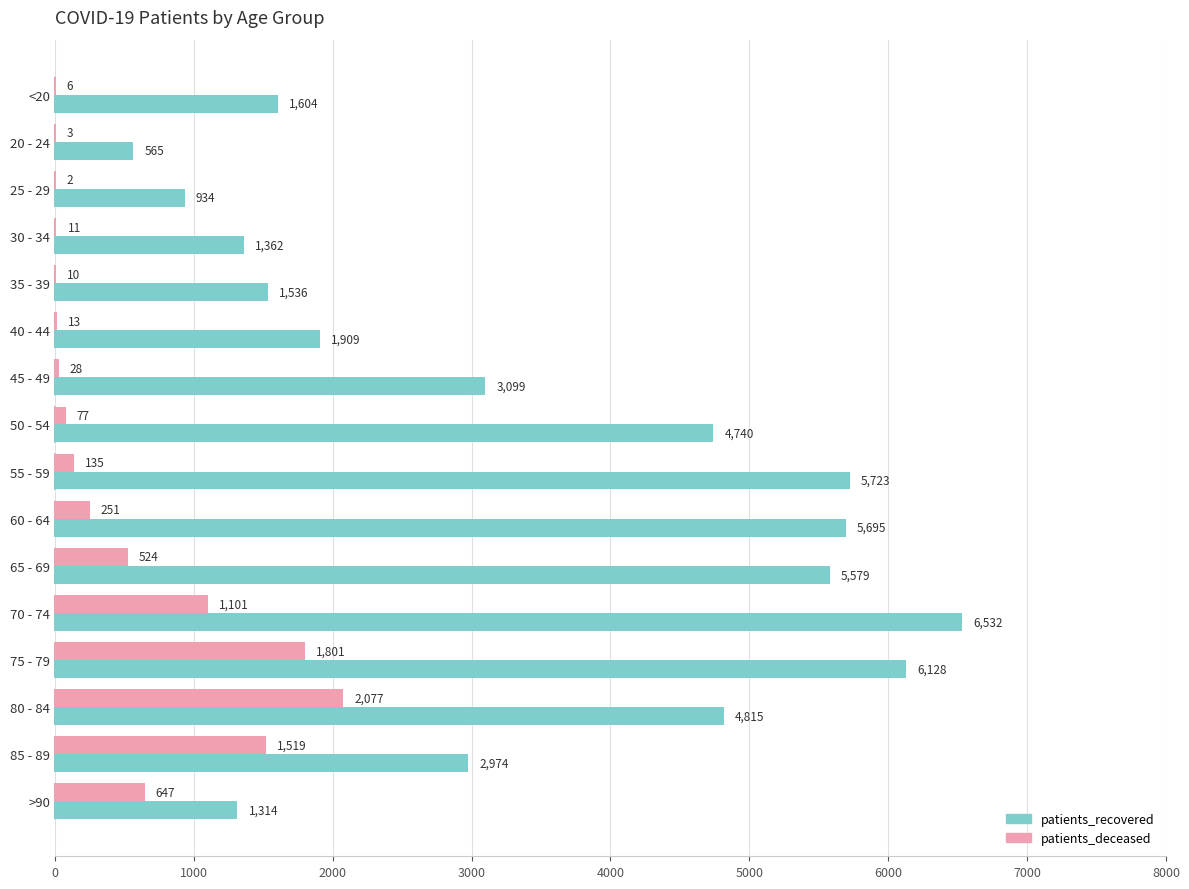

What is the total value across all series at 45 - 49?

3127